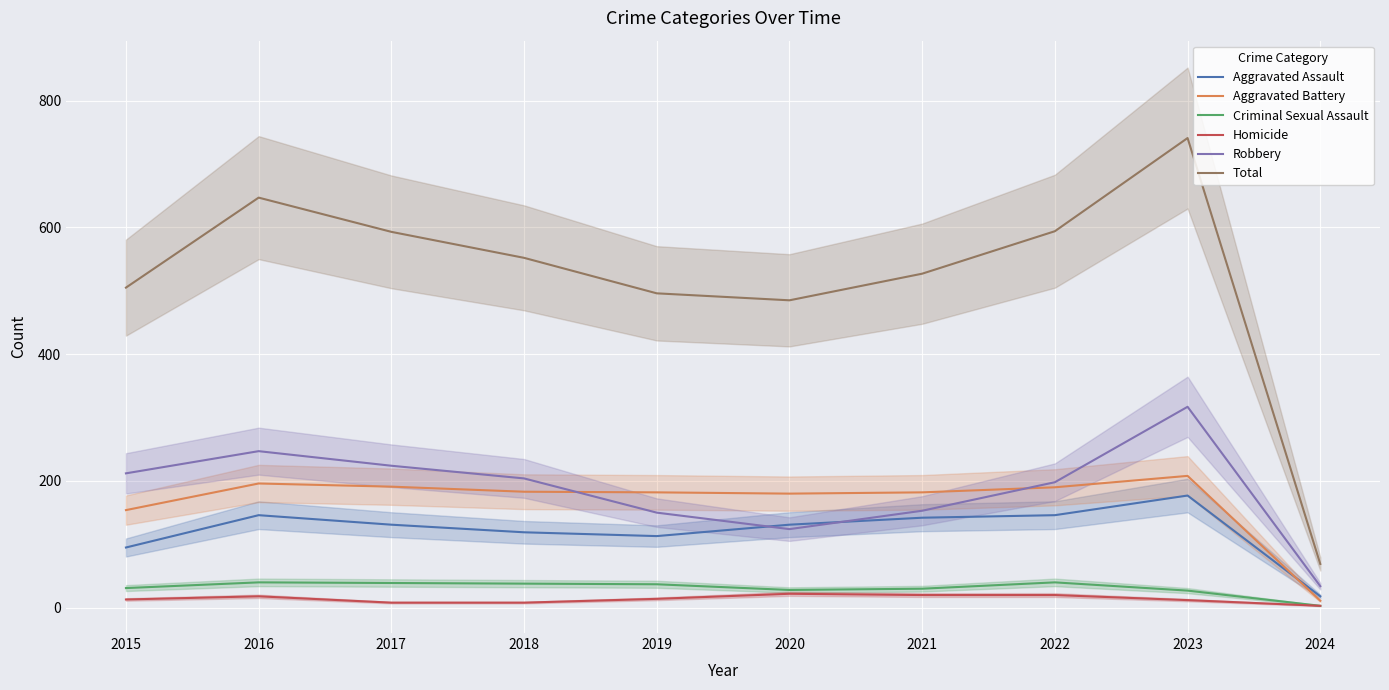

What is the sum of all Criminal Sexual Assault values?

313